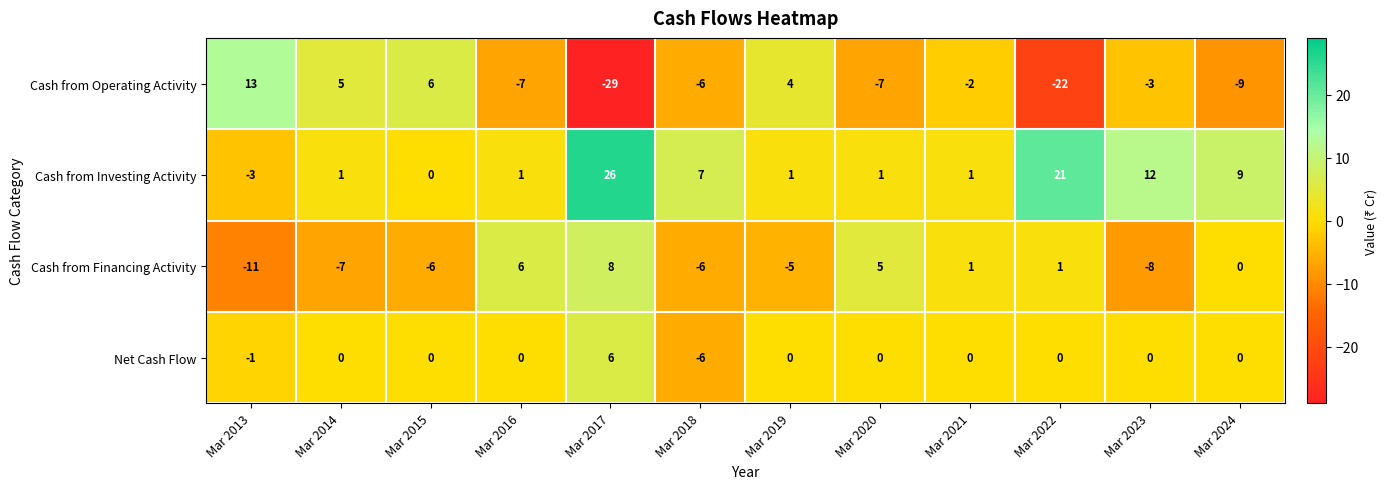

What is the minimum value shown in the chart?

-29